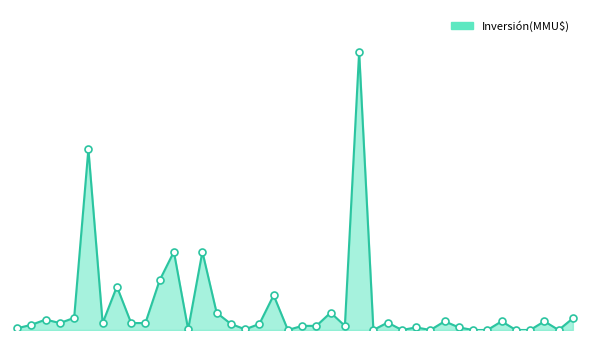

Is this an area chart (filled region under the line)?

Yes